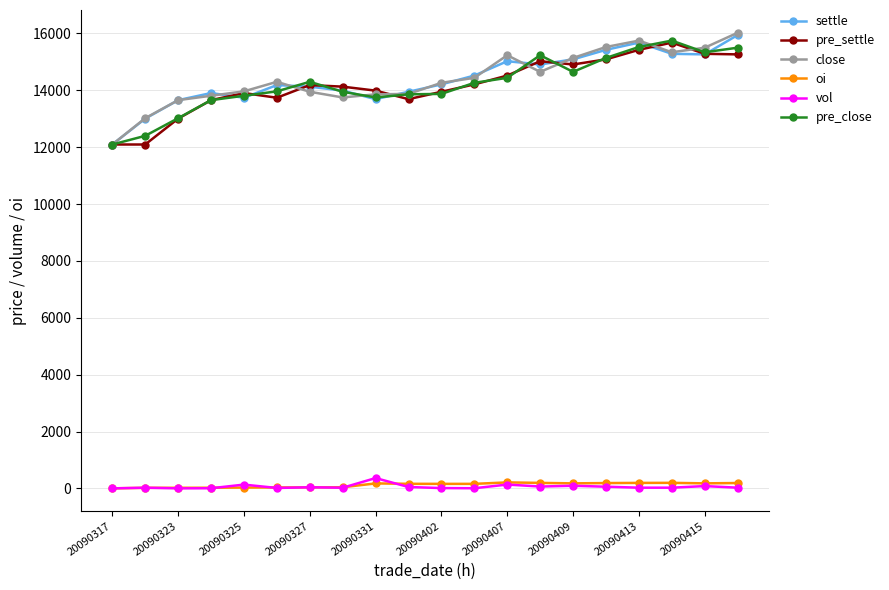

What is the lowest value of the close series?

12095